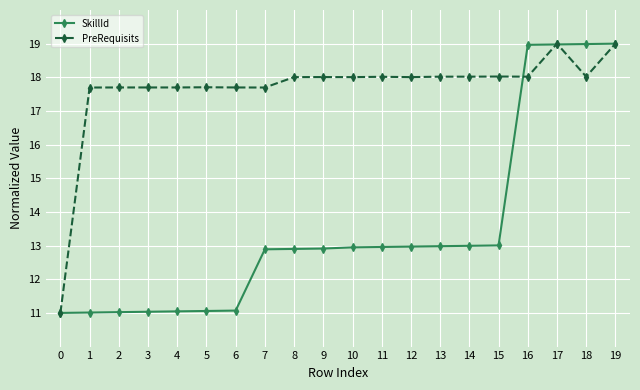

List the series in order of their overall mean, highest first.

PreRequisits, SkillId